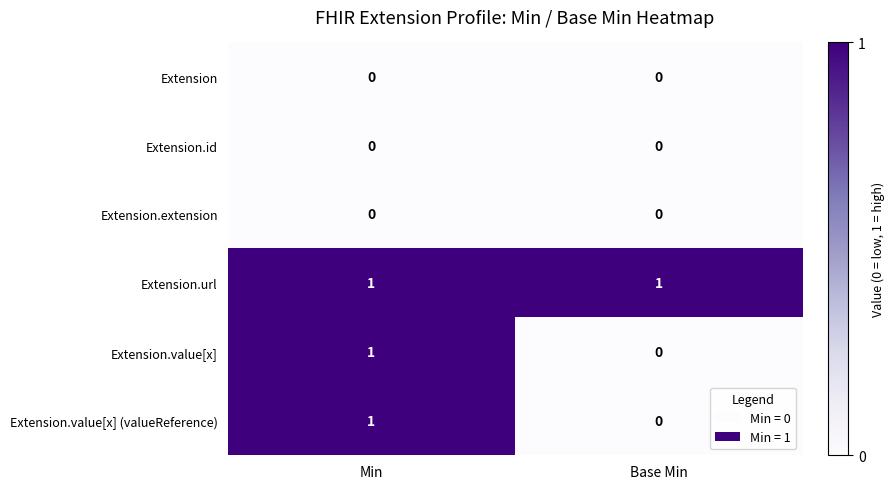

At which label does Extension.value[x] reach its minimum?

Base Min